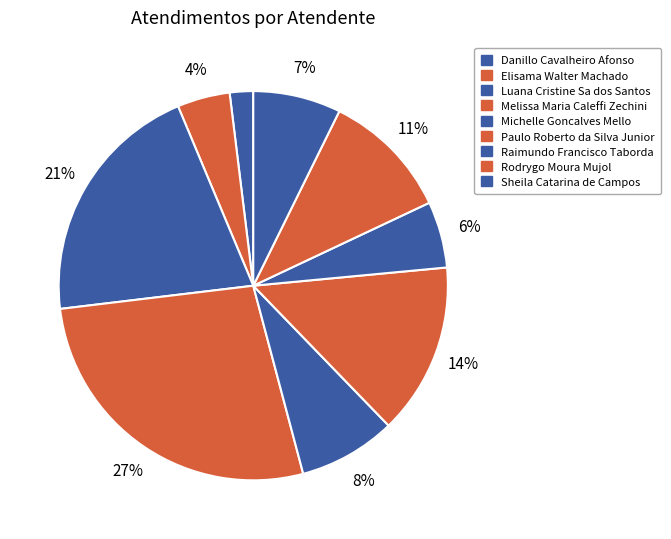

To the nearest percent, what is the difference between the largest and smallest slice percentages?

25%